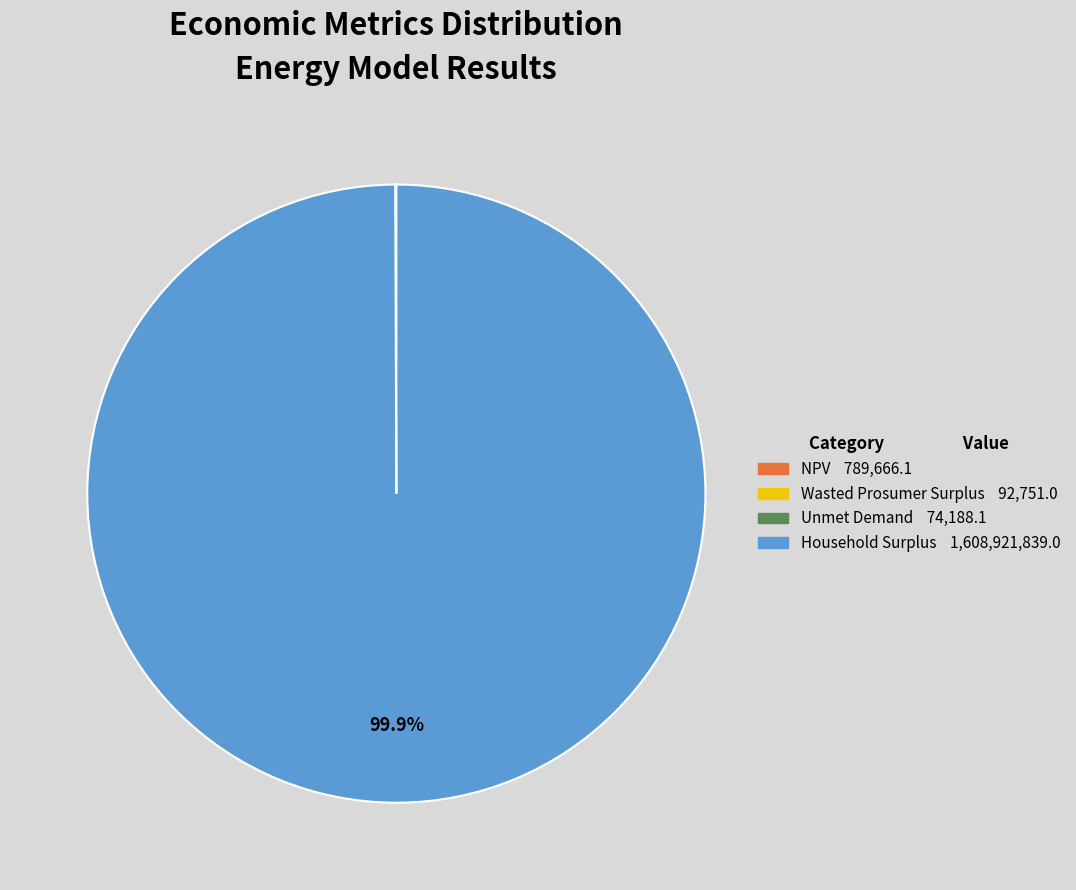

Which category has the biggest portion of the pie?

Household Surplus